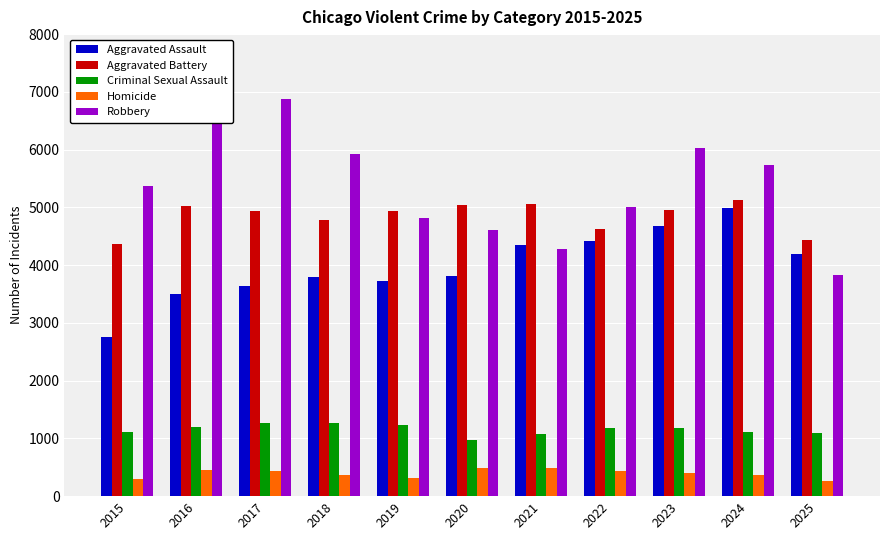

What is the value of the Homicide bar at the 6th from the left?

482